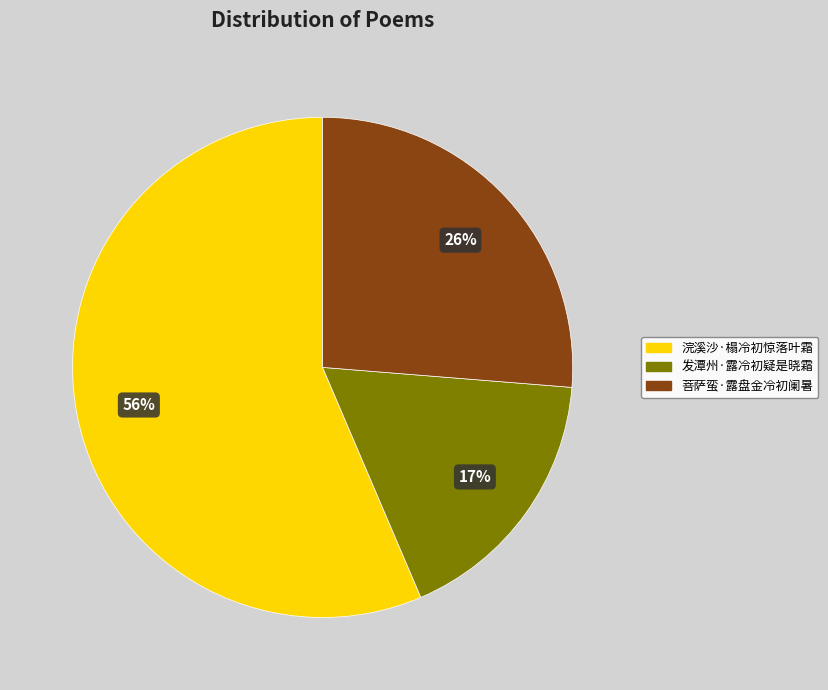

Do 浣溪沙·榻冷初惊落叶霜 and 发潭州·露冷初疑是晓霜 together represent more than half of the pie?

Yes